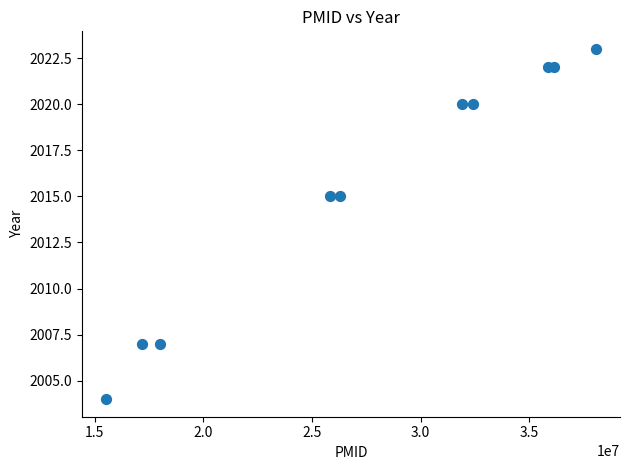

What is the range of X values (max minus min)?

22505136